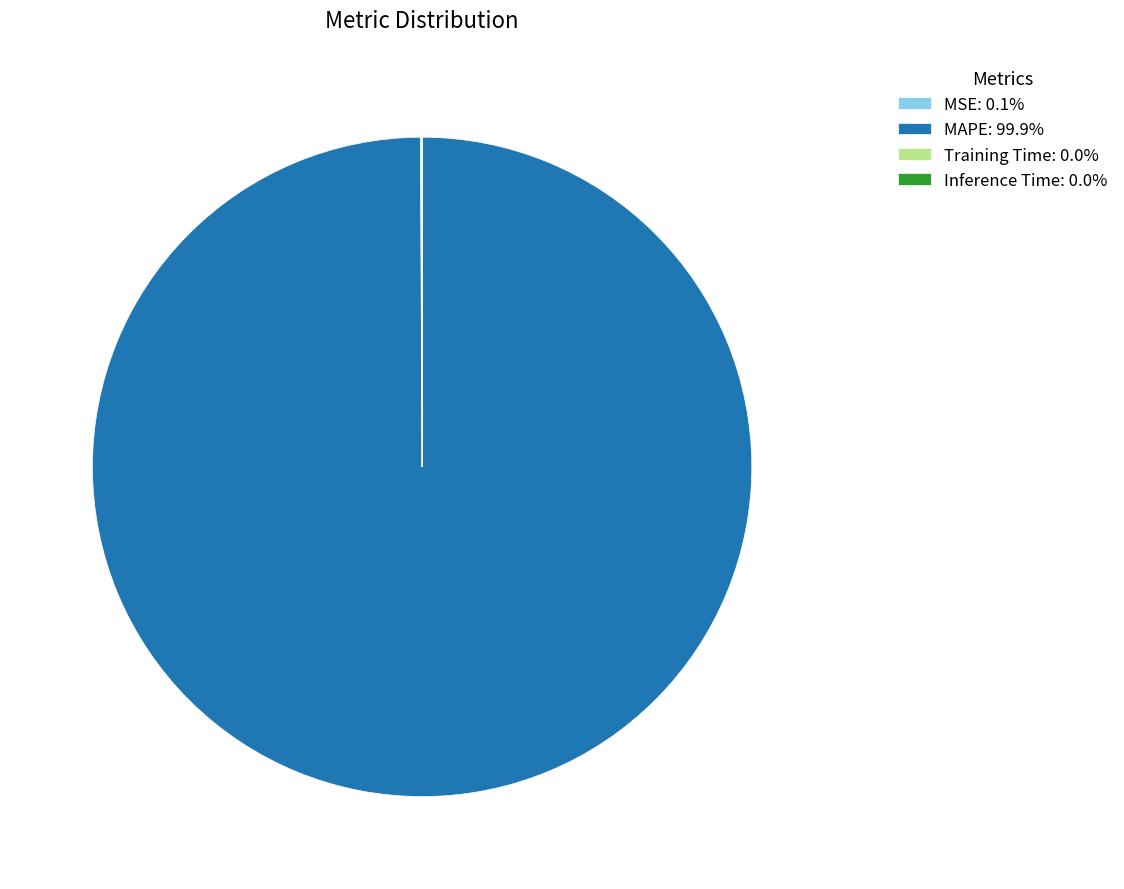

Is there any slice that represents more than half of the pie?

Yes